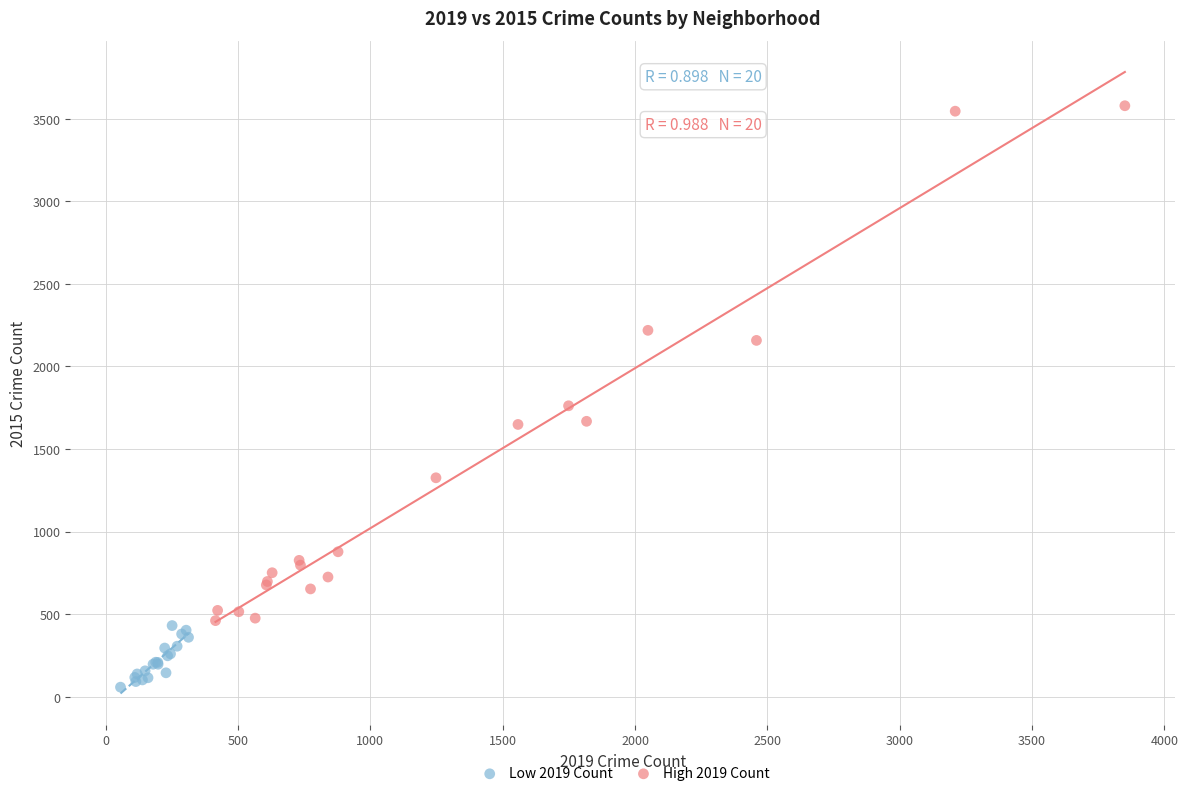

Which series contains the lowest Y value?

Low 2019 Count